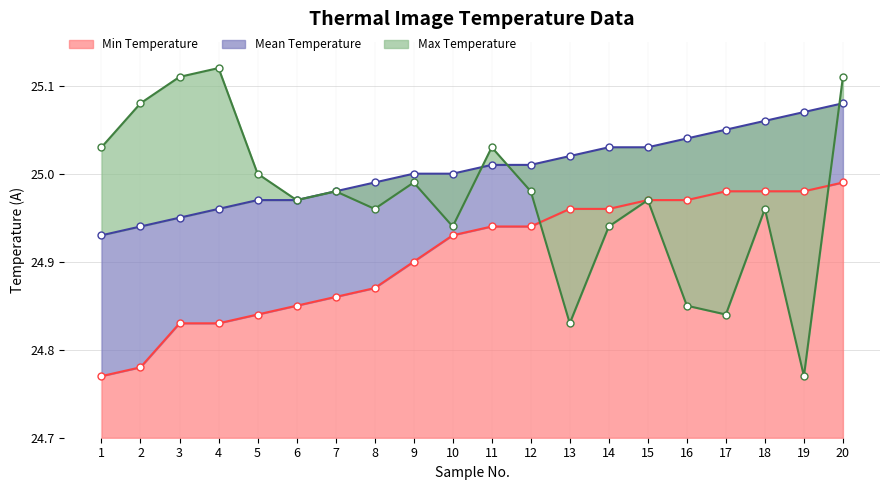

True or false: Max Temperature and Mean Temperature intersect in this chart.

True